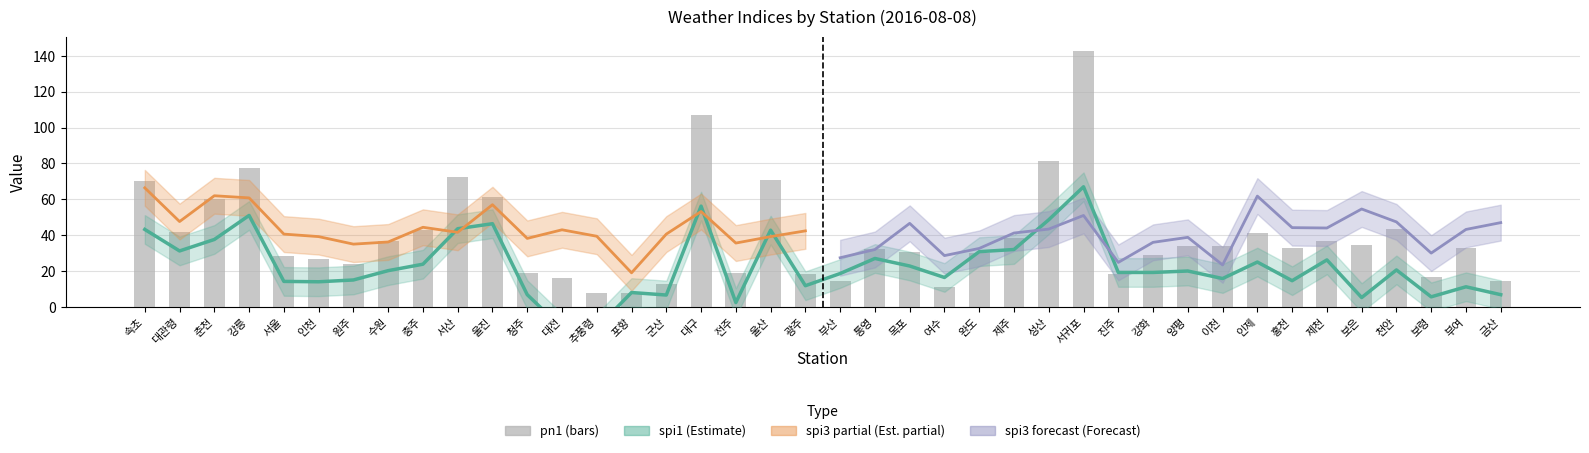

What is the sum of the pn1 values at 강화 and 청주?

47.9